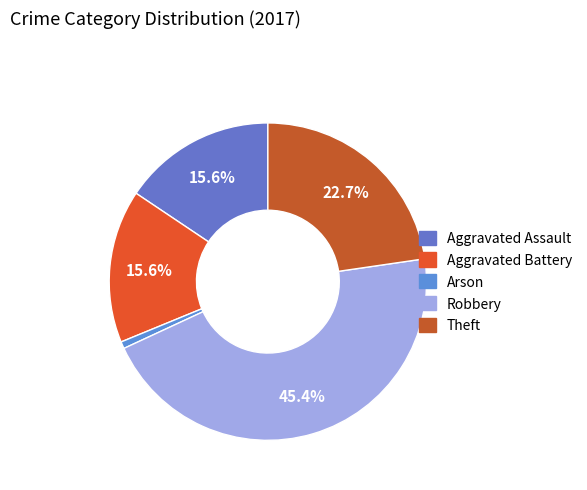

Does Aggravated Assault account for over 50% of the chart?

No